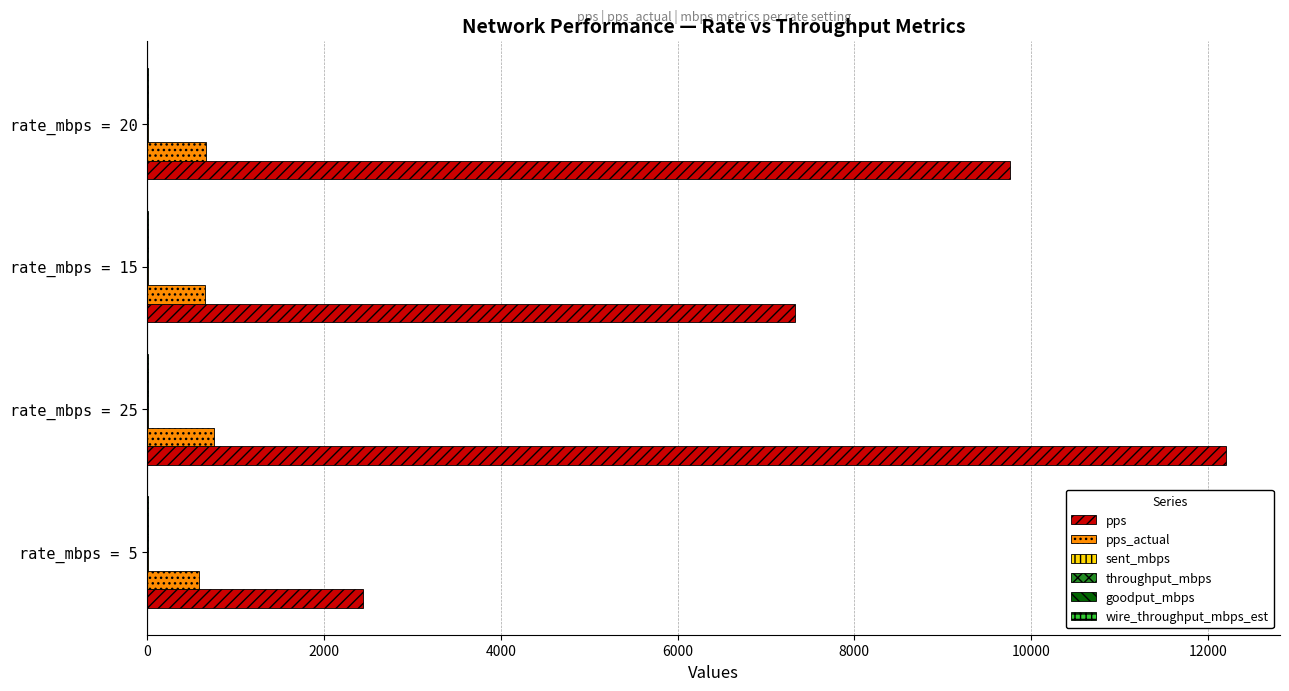

Which series changed the most between rate_mbps = 5 and rate_mbps = 15?

pps